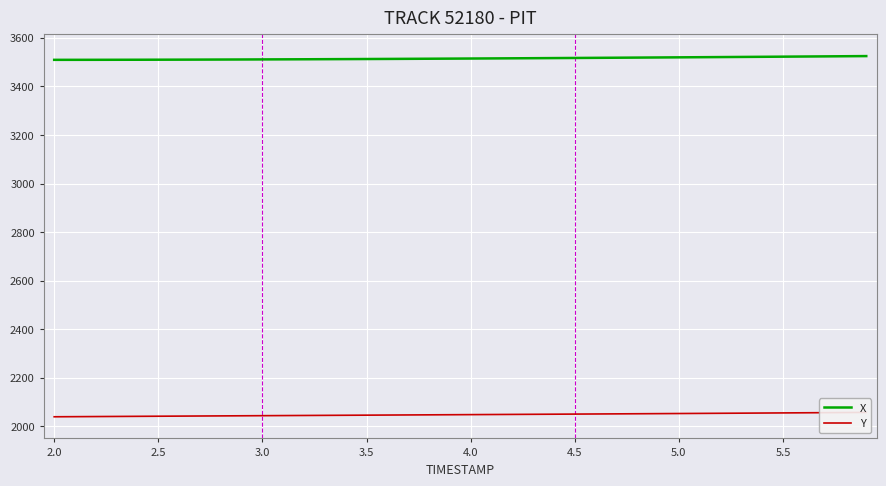

At how many categories does at least one series exceed 3255?

40